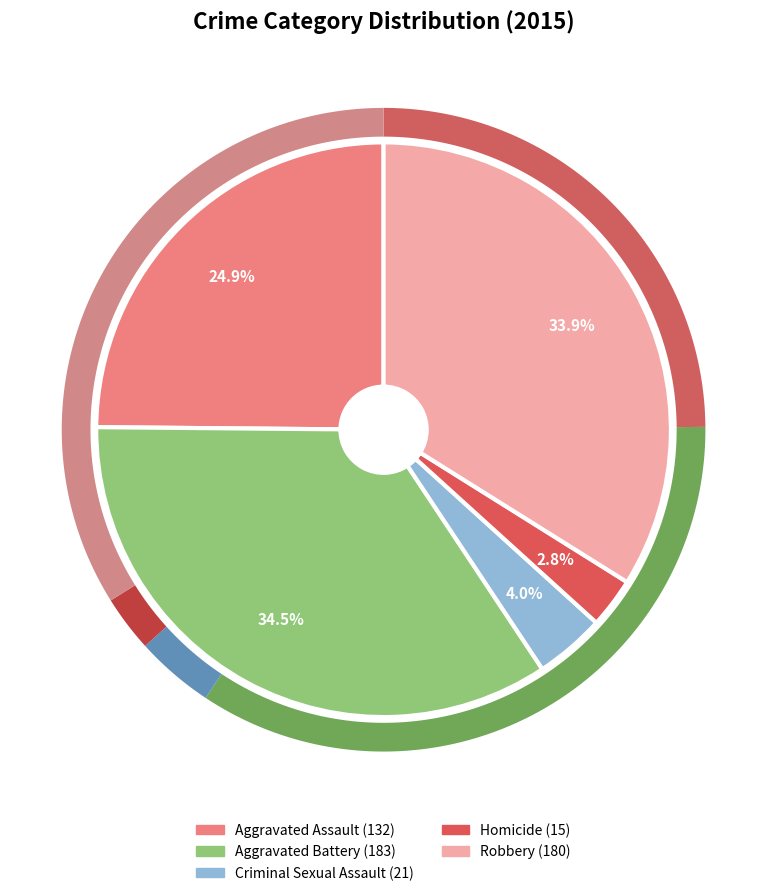

What is the ratio of the value at Aggravated Battery to the value at Homicide?

12.2